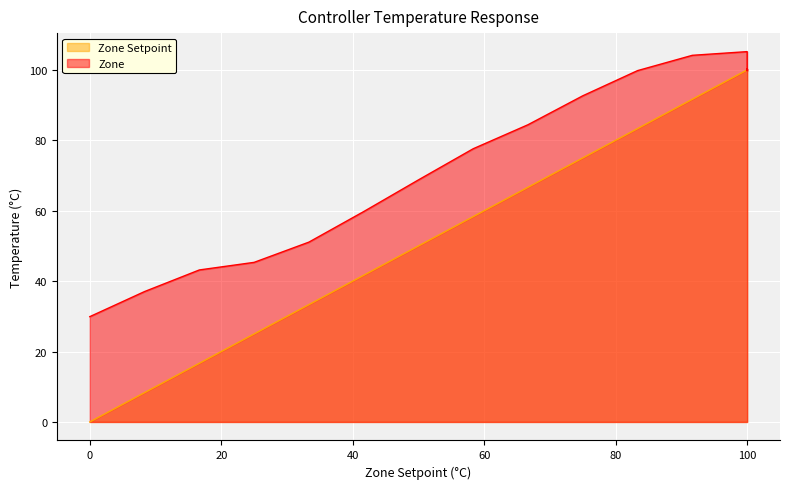

List the series in order of their peak value, lowest first.

Zone Setpoint, Zone